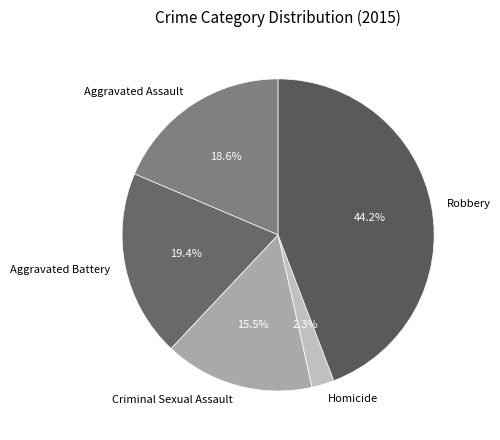

Is Aggravated Battery the majority of the pie?

No